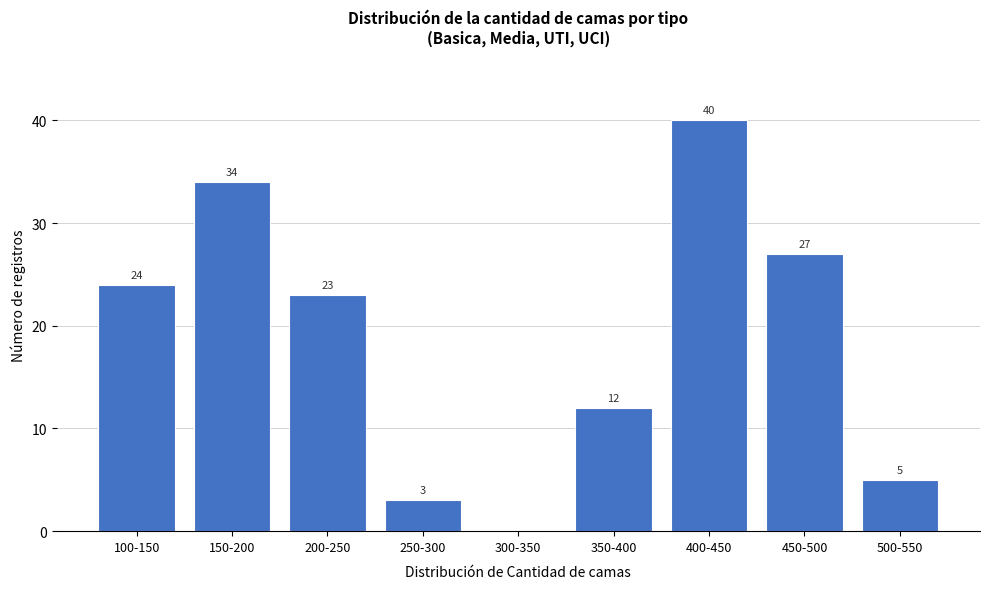

Reading left to right, transcribe all the data shown in this chart.

100-150=24	150-200=34	200-250=23	250-300=3	300-350=0	350-400=12	400-450=40	450-500=27	500-550=5